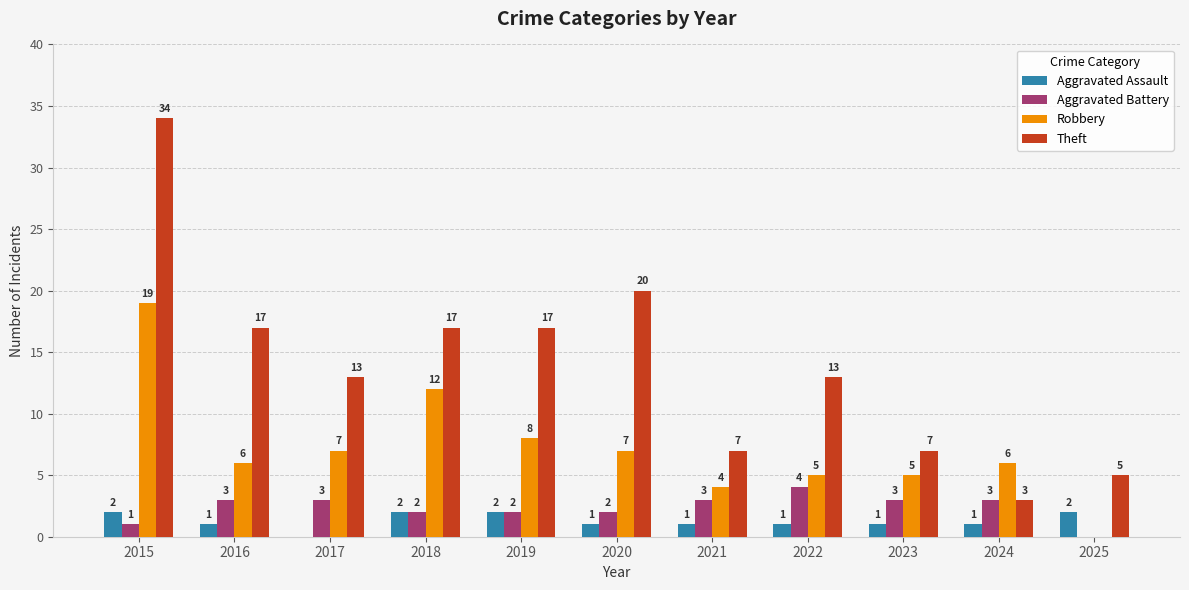

Reading right to left, list all the values displayed in this chart.

Aggravated Assault: 2025=2	2024=1	2023=1	2022=1	2021=1	2020=1	2019=2	2018=2	2017=0	2016=1	2015=2
Aggravated Battery: 2025=0	2024=3	2023=3	2022=4	2021=3	2020=2	2019=2	2018=2	2017=3	2016=3	2015=1
Robbery: 2025=0	2024=6	2023=5	2022=5	2021=4	2020=7	2019=8	2018=12	2017=7	2016=6	2015=19
Theft: 2025=5	2024=3	2023=7	2022=13	2021=7	2020=20	2019=17	2018=17	2017=13	2016=17	2015=34